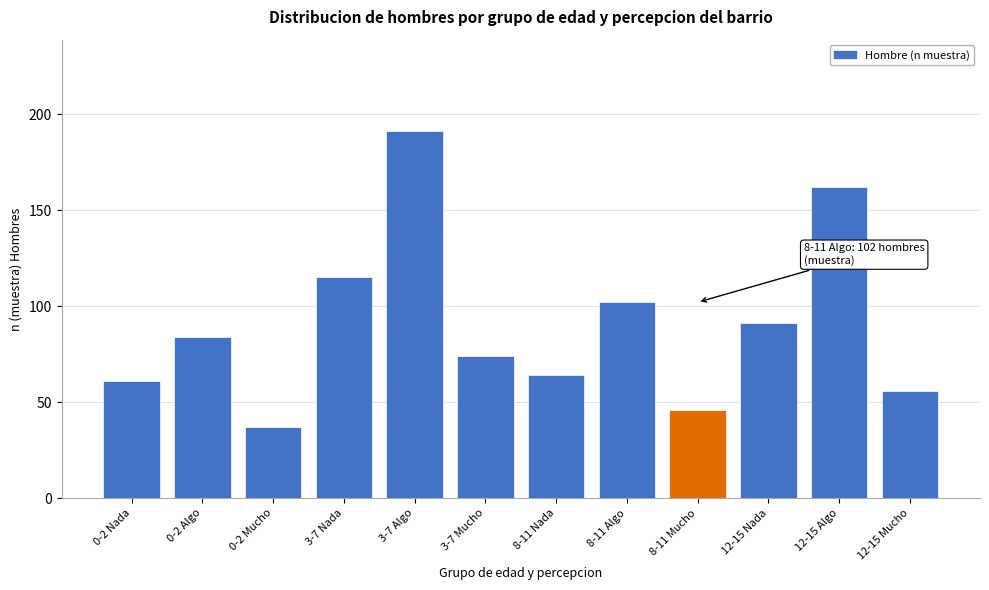

Reading left to right, list all the values displayed in this chart.

0-2 Nada=61	0-2 Algo=84	0-2 Mucho=37	3-7 Nada=115	3-7 Algo=191	3-7 Mucho=74	8-11 Nada=64	8-11 Algo=102	8-11 Mucho=46	12-15 Nada=91	12-15 Algo=162	12-15 Mucho=56